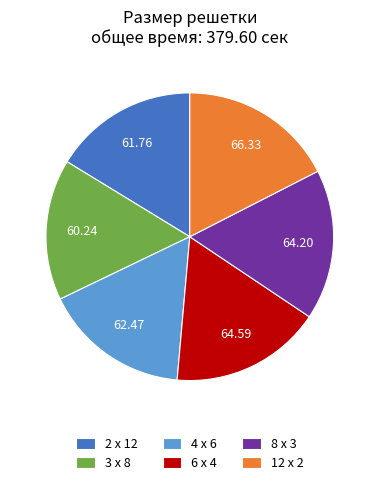

What is the ratio of the value at 6 x 4 to the value at 8 x 3?

1.0